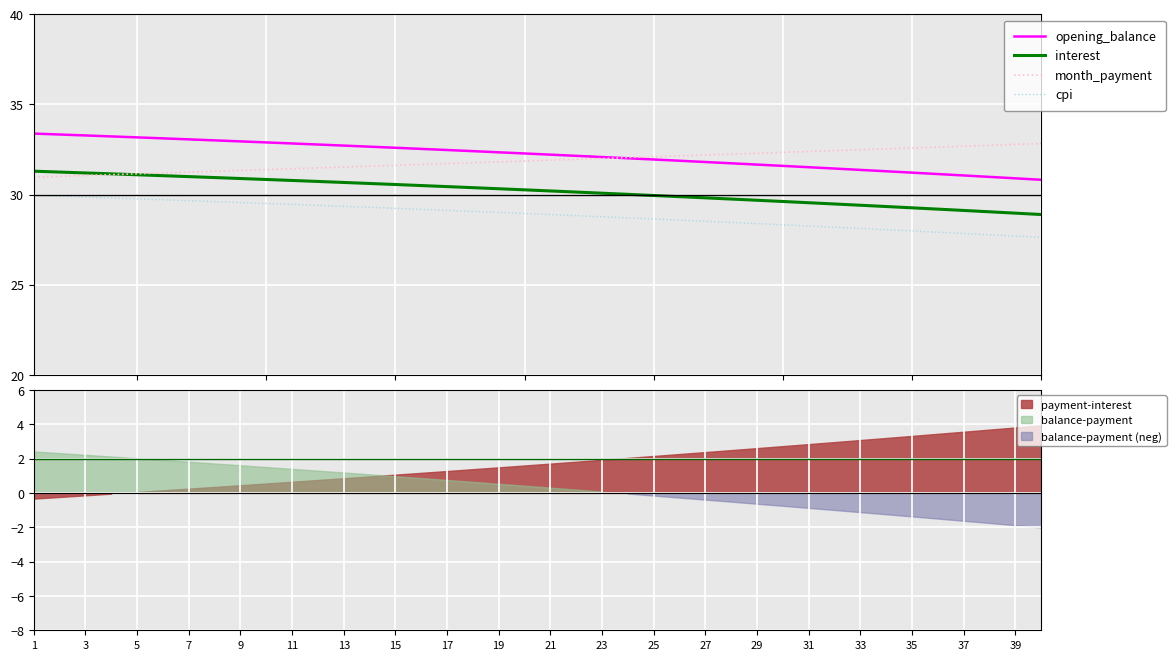

True or false: cpi and opening_balance cross at least once.

False